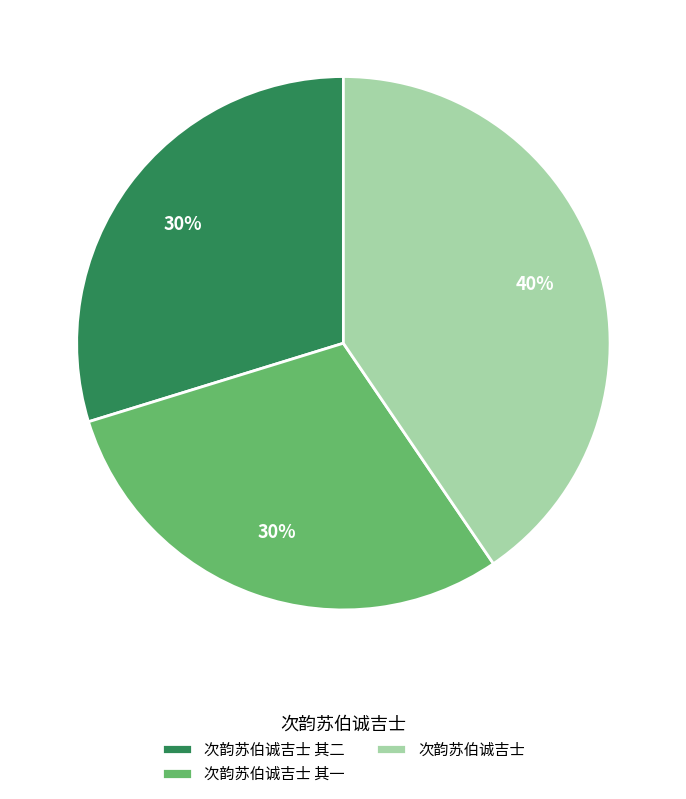

The 次韵苏伯诚吉士 slice represents 52% of the pie. True or false?

False